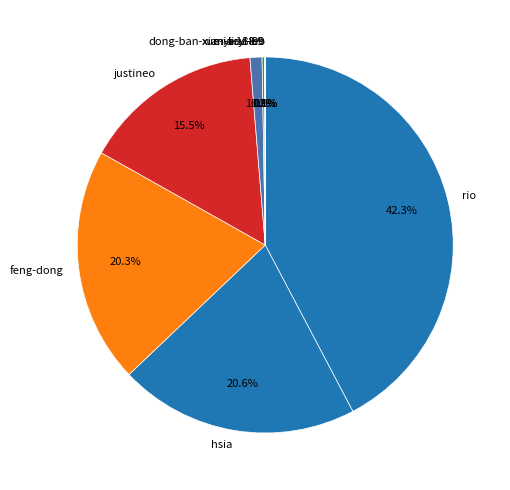

What is the ratio of the value at justineo to the value at feng-dong?

0.8